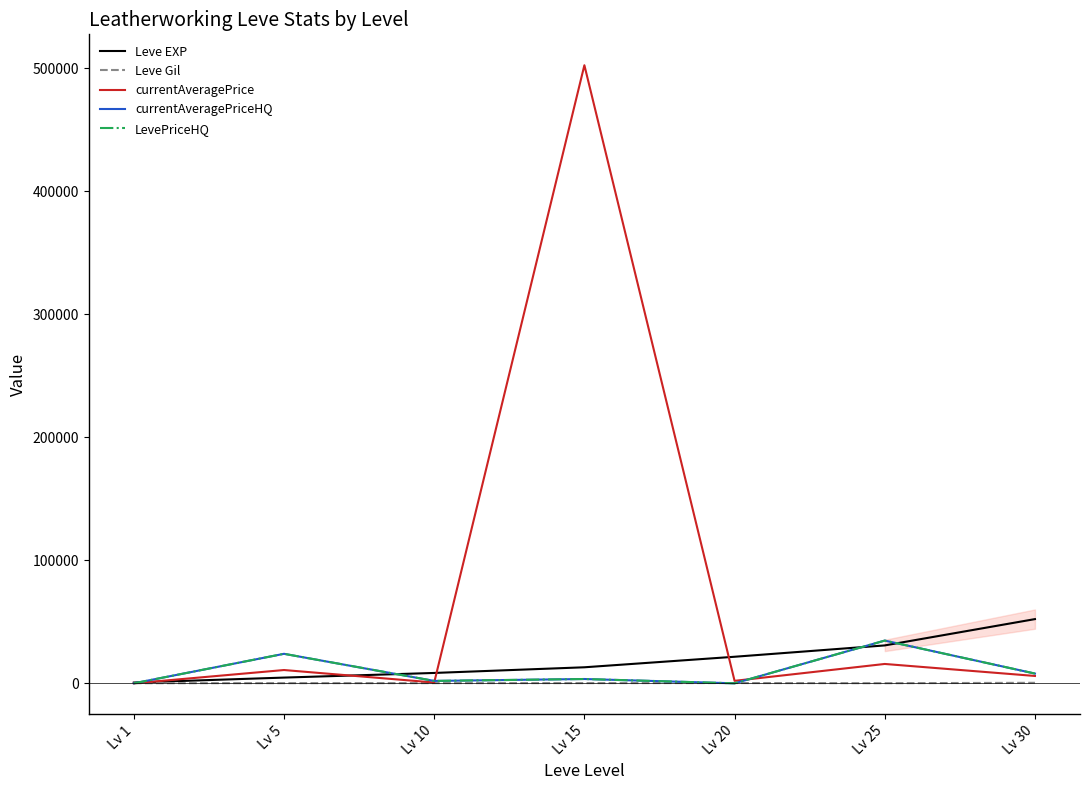

Reading left to right, list all the values displayed in this chart.

Leve EXP: Lv 1=630.0	Lv 5=4660.0	Lv 10=8430.0	Lv 15=13040.0	Lv 20=21600.0	Lv 25=30820.0	Lv 30=52220.0
Leve Gil: Lv 1=112.0	Lv 5=140.0	Lv 10=170.0	Lv 15=174.0	Lv 20=232.0	Lv 25=107.0	Lv 30=410.0
currentAveragePrice: Lv 1=0.0	Lv 5=10806.7	Lv 10=647.8	Lv 15=502625.0	Lv 20=2009.0	Lv 25=15744.4	Lv 30=5981.5
currentAveragePriceHQ: Lv 1=0.0	Lv 5=24000.0	Lv 10=1951.0	Lv 15=3500.0	Lv 20=0.0	Lv 25=34750.0	Lv 30=7933.0
LevePriceHQ: Lv 1=0.0	Lv 5=24000.0	Lv 10=1951.0	Lv 15=3500.0	Lv 20=0.0	Lv 25=34750.0	Lv 30=7933.0